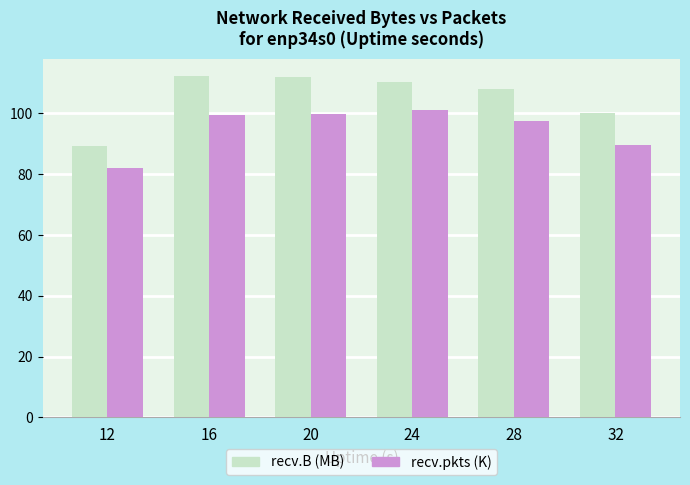

What is the difference between the maximum and second lowest values in the recv.pkts (K) series?

11.6